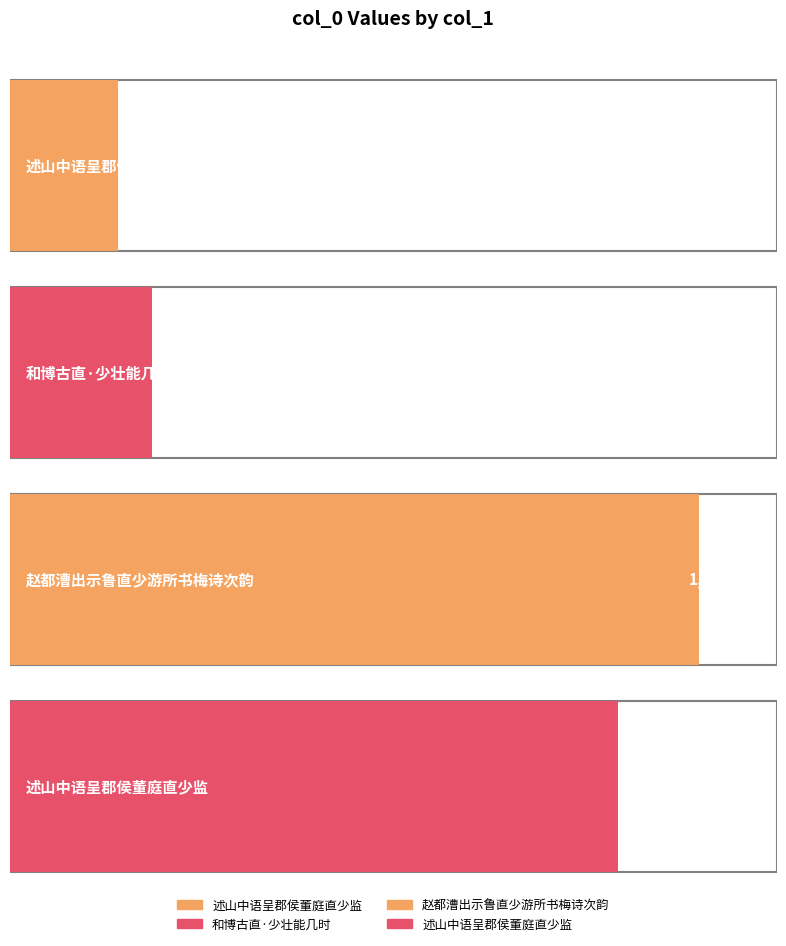

What is the average value?

605184